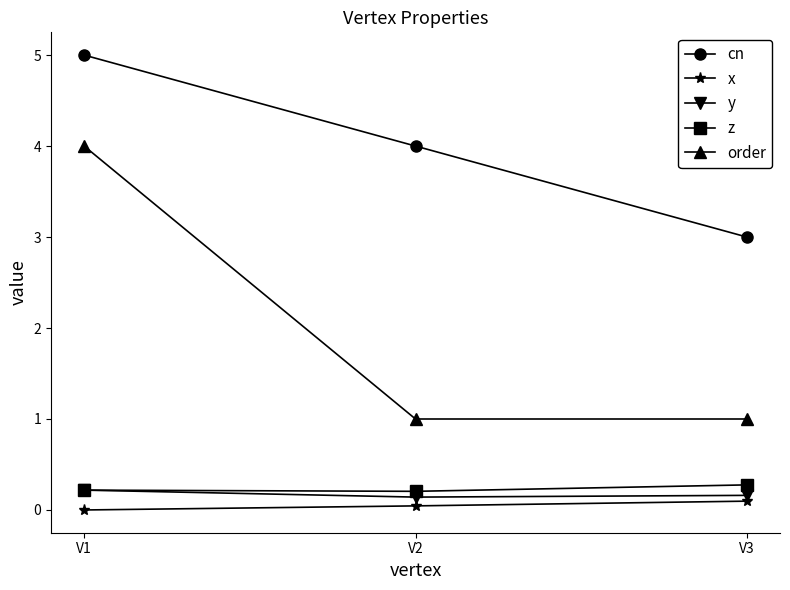

What is the total value across all series at V1?

9.4